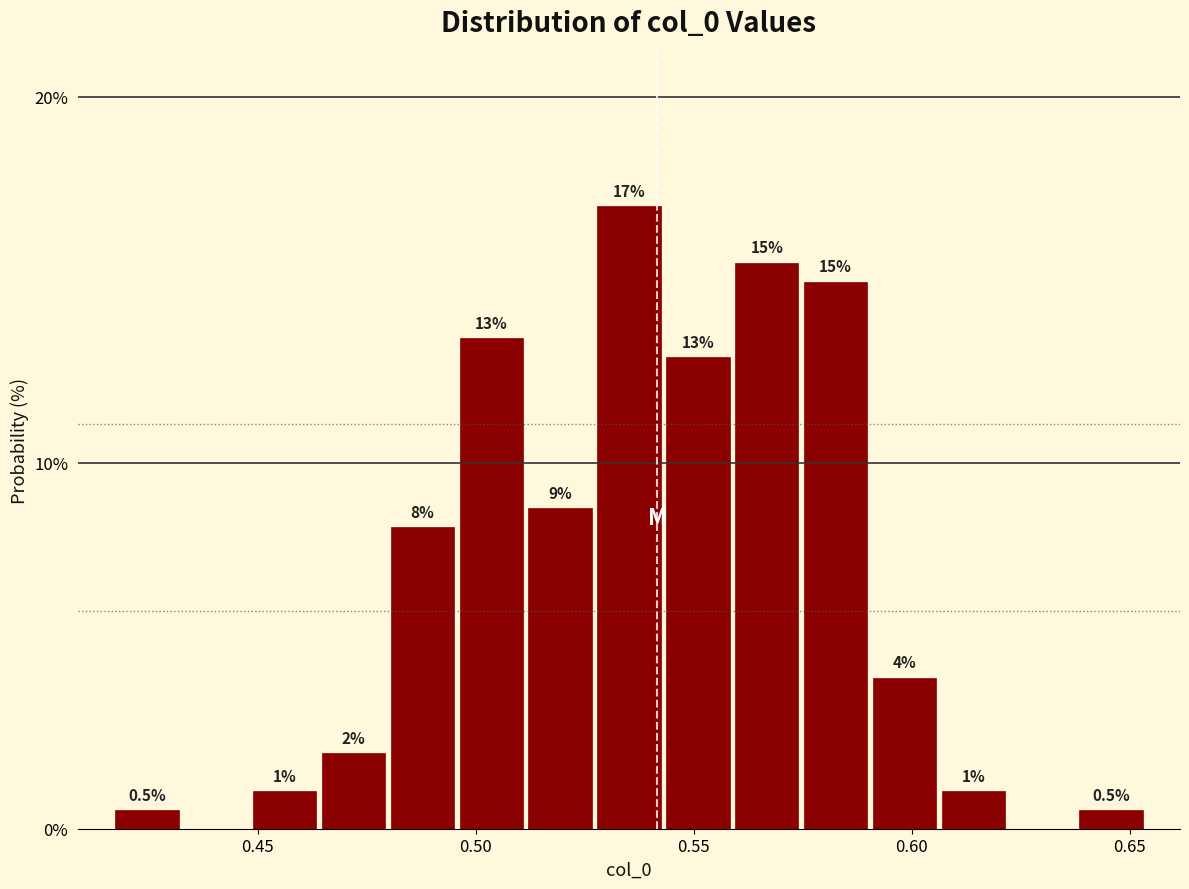

Read against the x-axis, roughly where is the centre of the tallest bar?

0.535